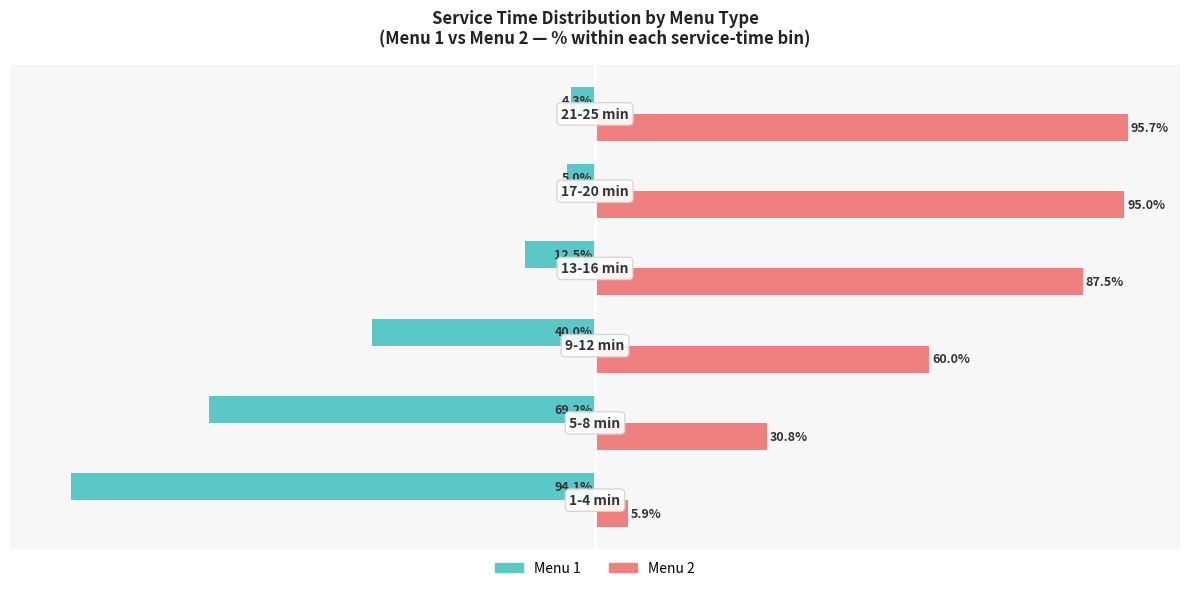

How many data points does each series have?

6